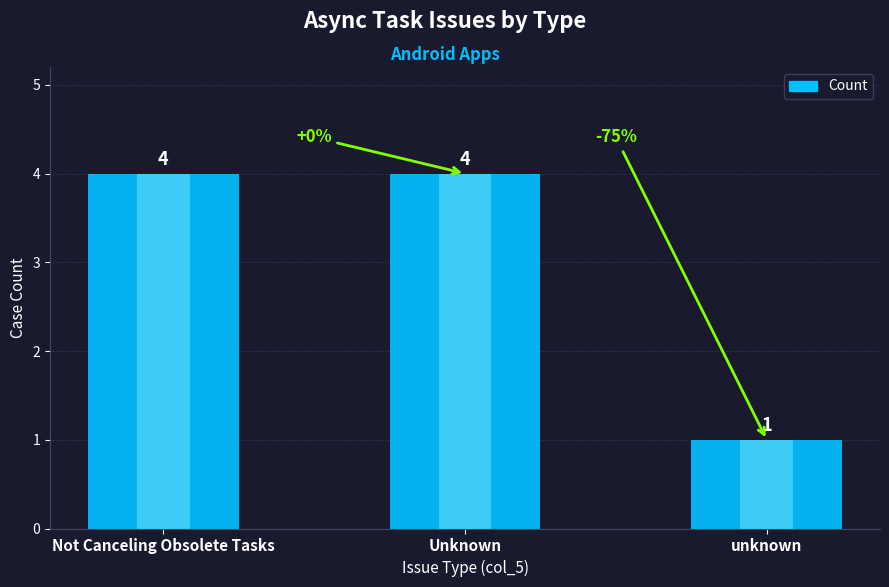

What is the difference between the values at unknown and Unknown?

3